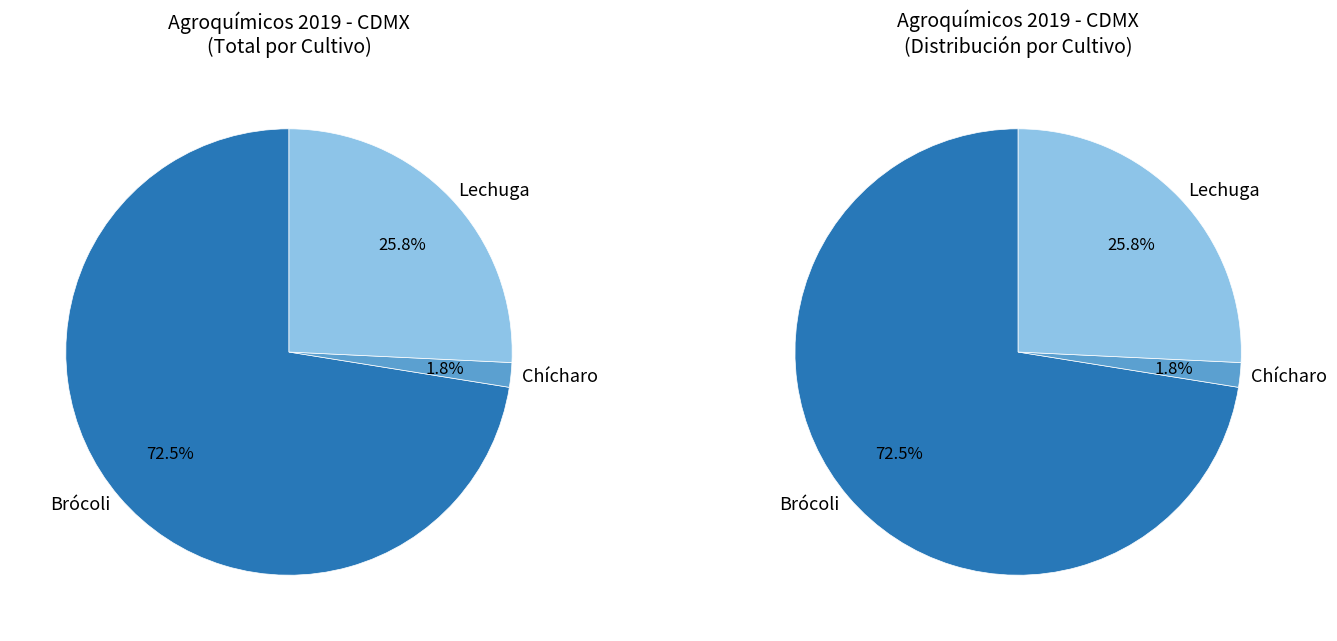

Is the sum of 14 and 17 greater than half?

No